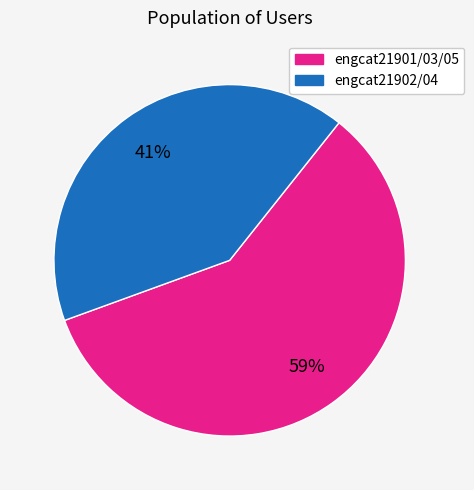

Is there any slice that represents more than half of the pie?

Yes